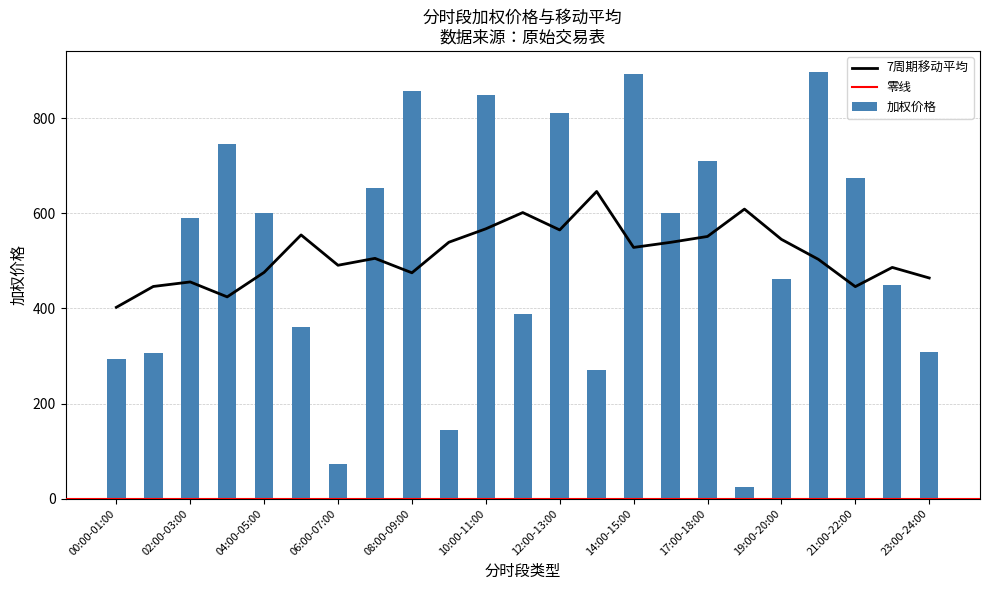

Which series has the widest spread of values?

加权价格